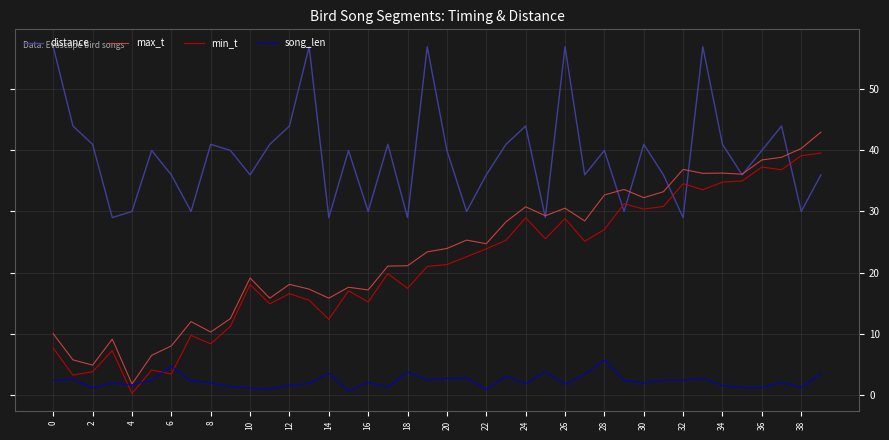

Rank the series by their maximum value, from highest to lowest.

distance, max_t, min_t, song_len